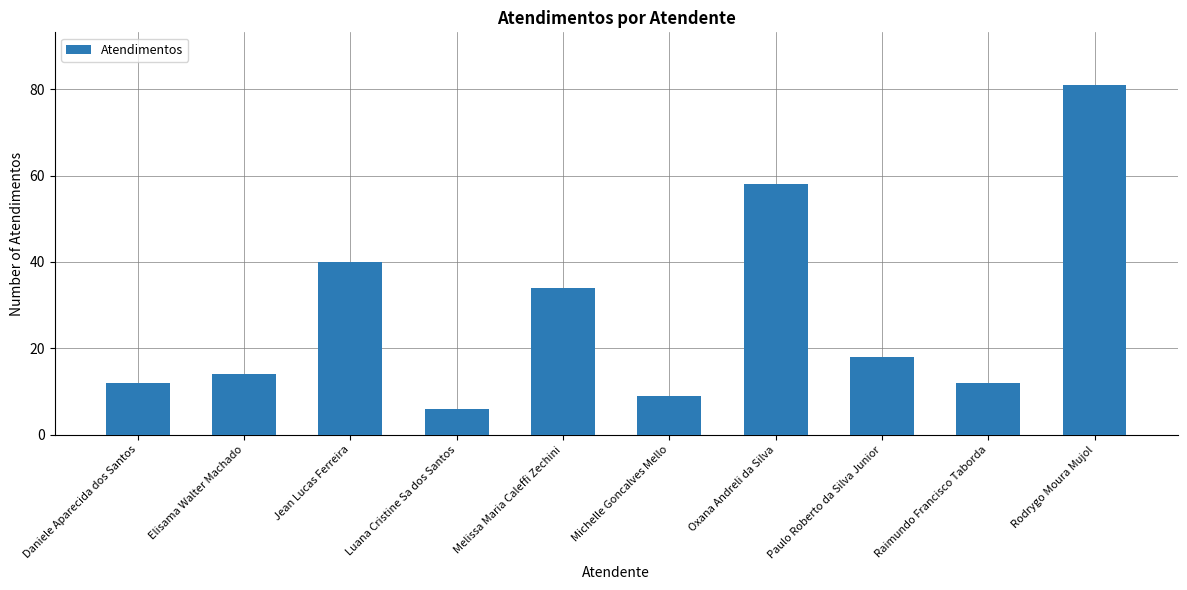

True or false: the data shows 19 at Jean Lucas Ferreira.

False